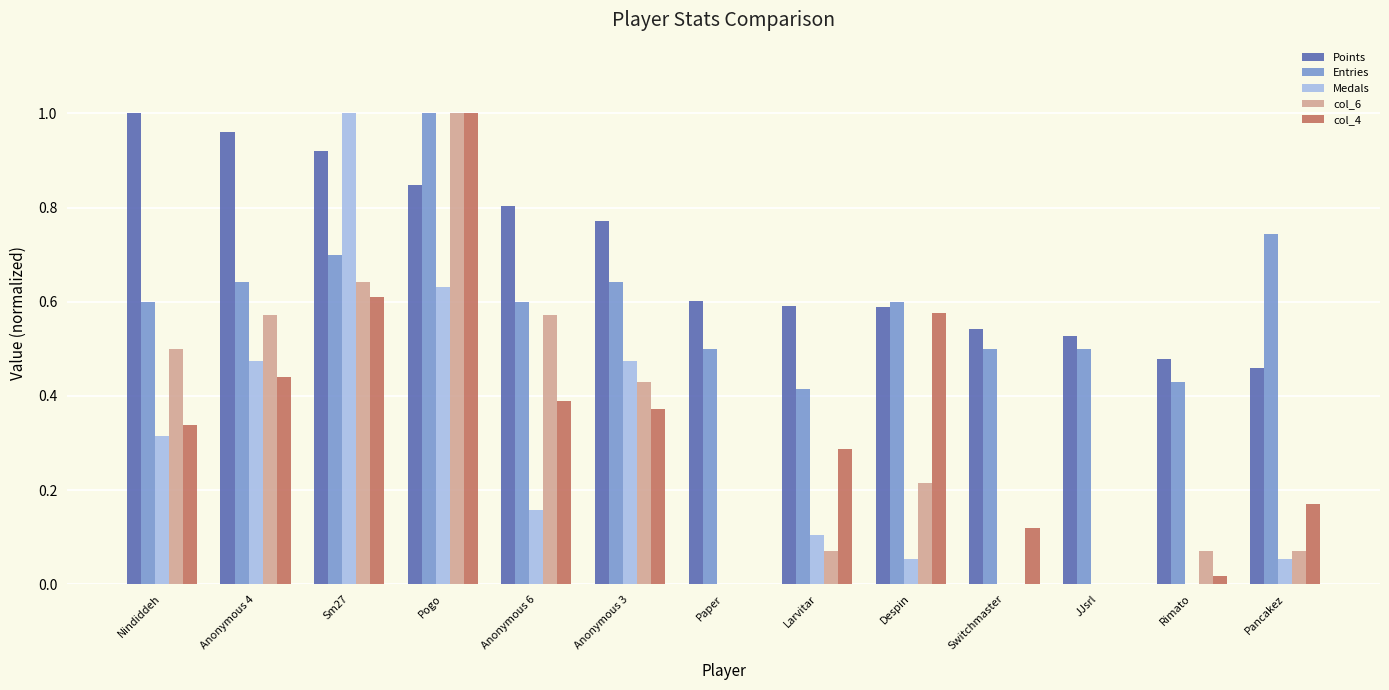

Which series changed the most between Anonymous 3 and Switchmaster?

Medals